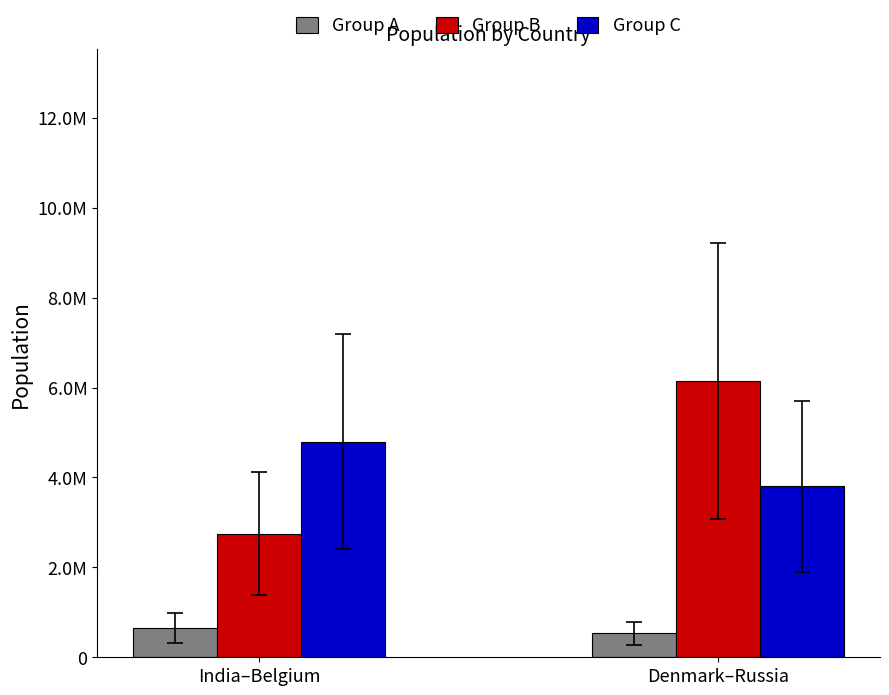

Which series has the largest range (max minus min)?

Group B